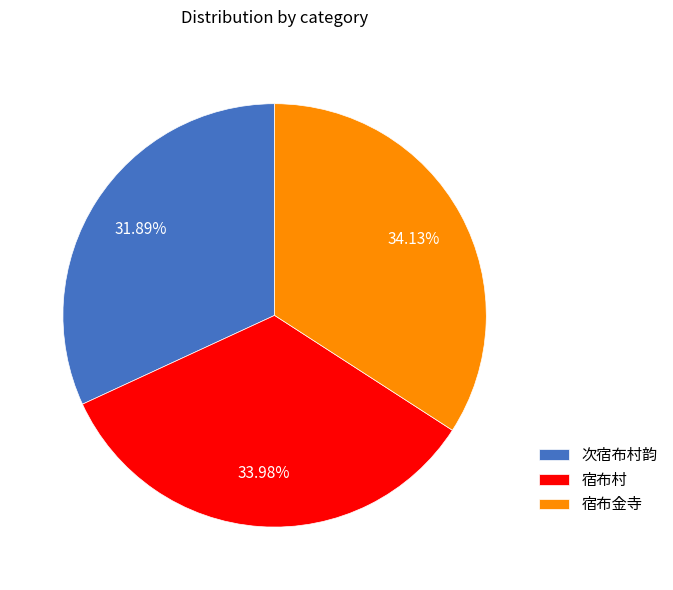

Which category has the smallest portion of the pie?

次宿布村韵